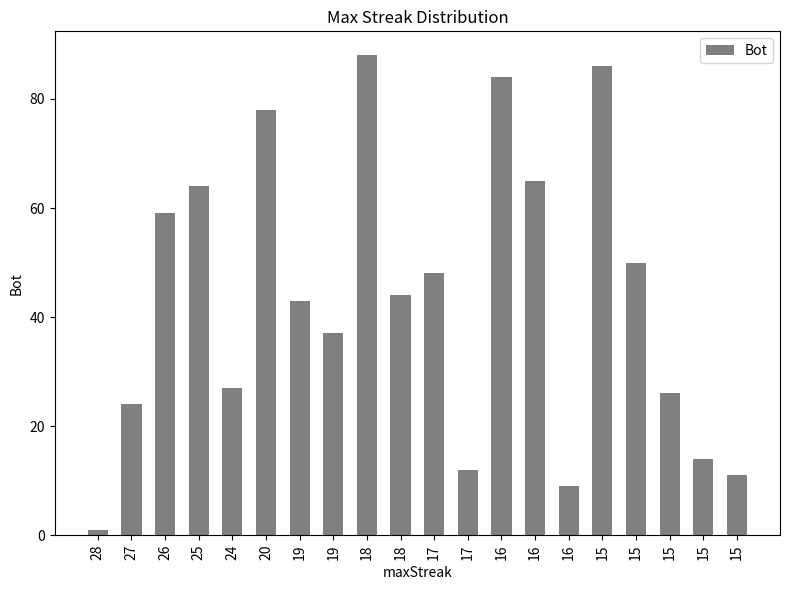

What is the average value?

44